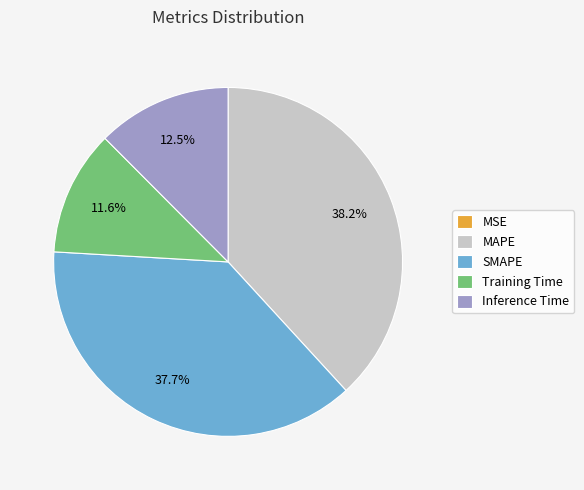

Is Training Time the majority of the pie?

No